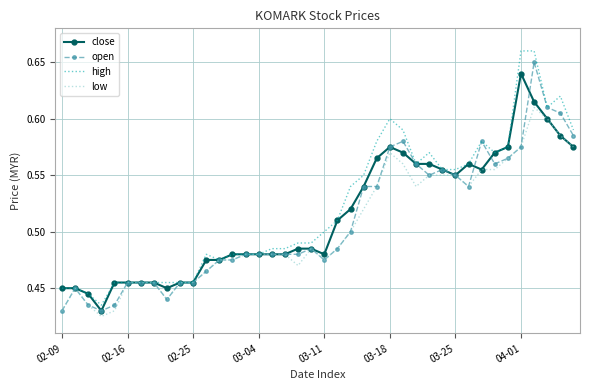

List the series in order of their overall mean, lowest first.

low, open, close, high